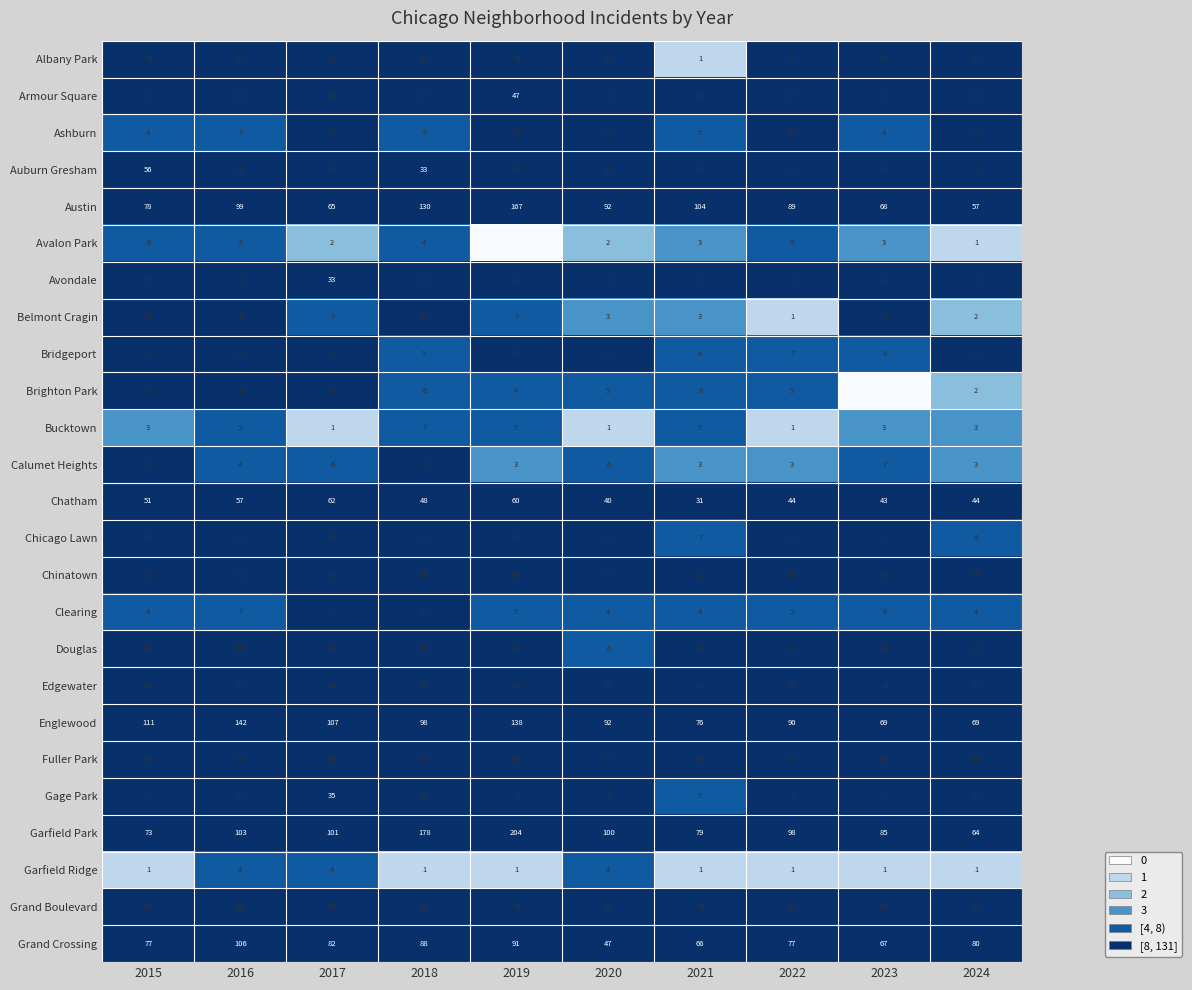

Between 2021 and 2016, which is larger?

2016